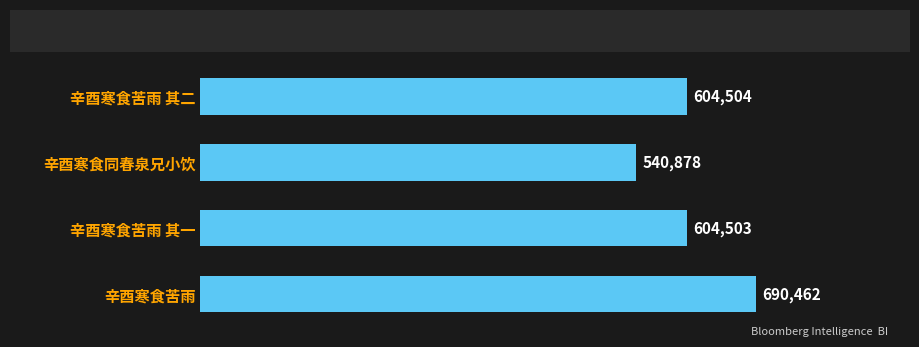

What is the smallest value displayed?

540878